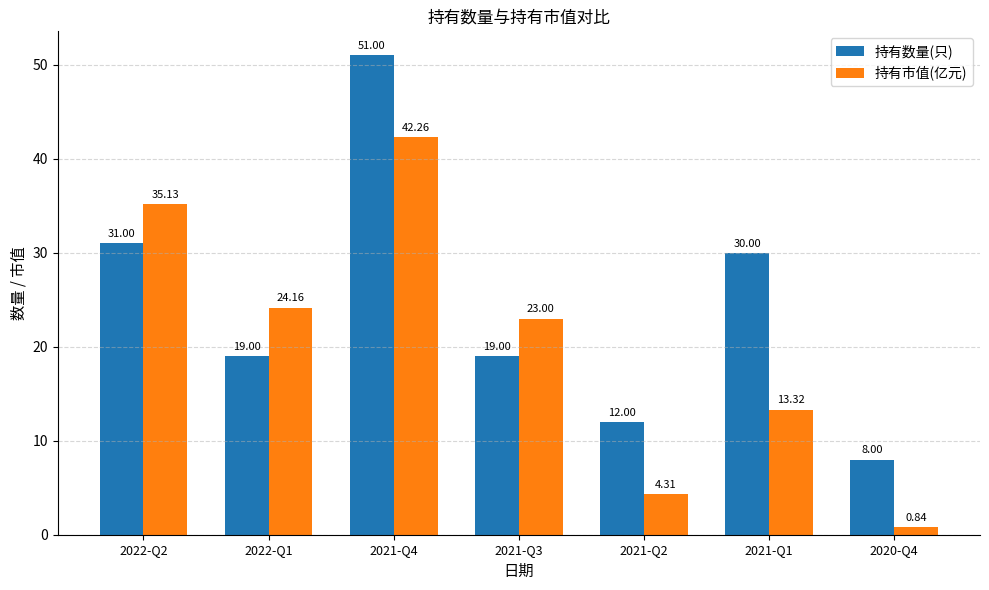

Which series has the largest range (max minus min)?

持有数量(只)